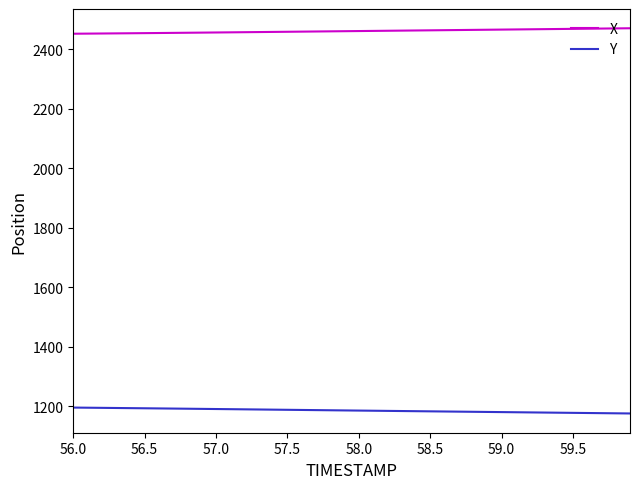

True or false: X and Y intersect in this chart.

False